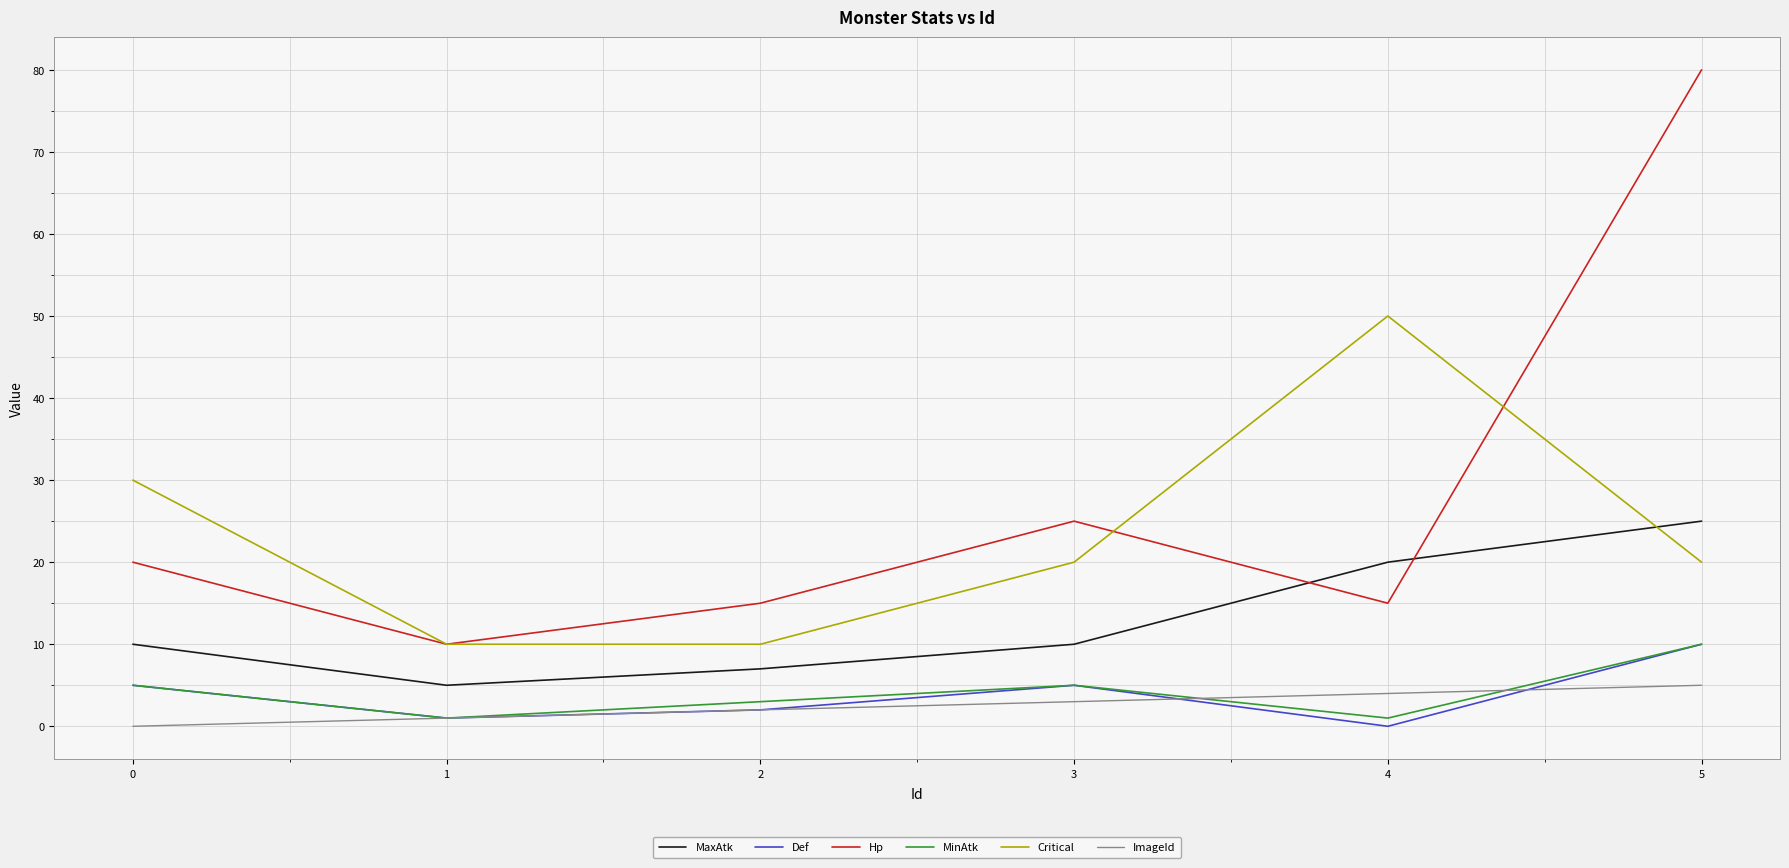

Between 3 and 5, which series saw the biggest shift?

Hp